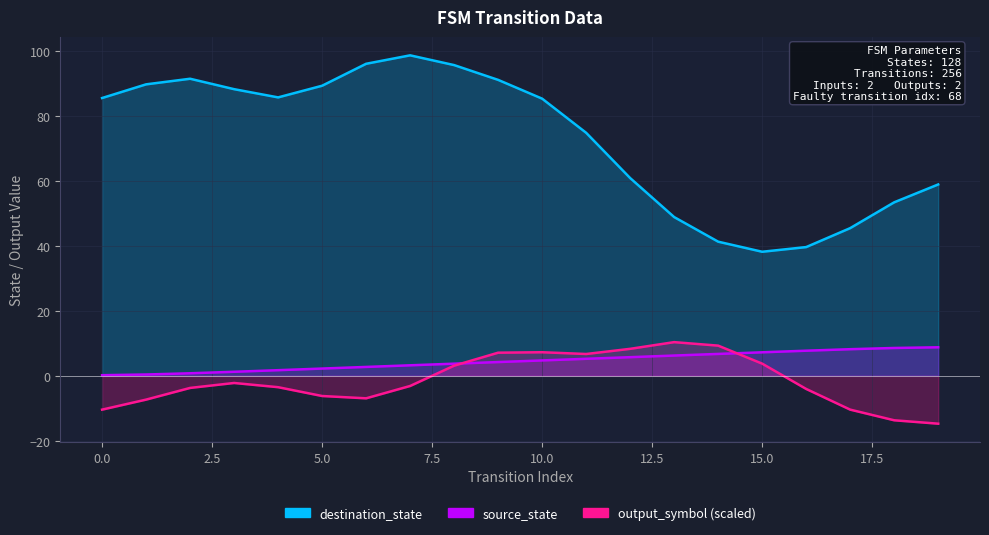

True or false: source_state has more than 0 points higher than both neighbors.

False